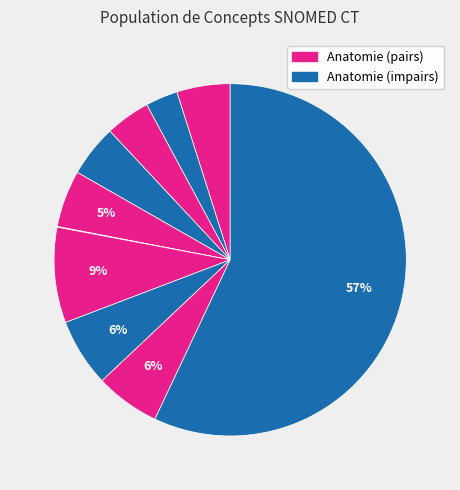

To the nearest percent, what is the average slice percentage?

10%